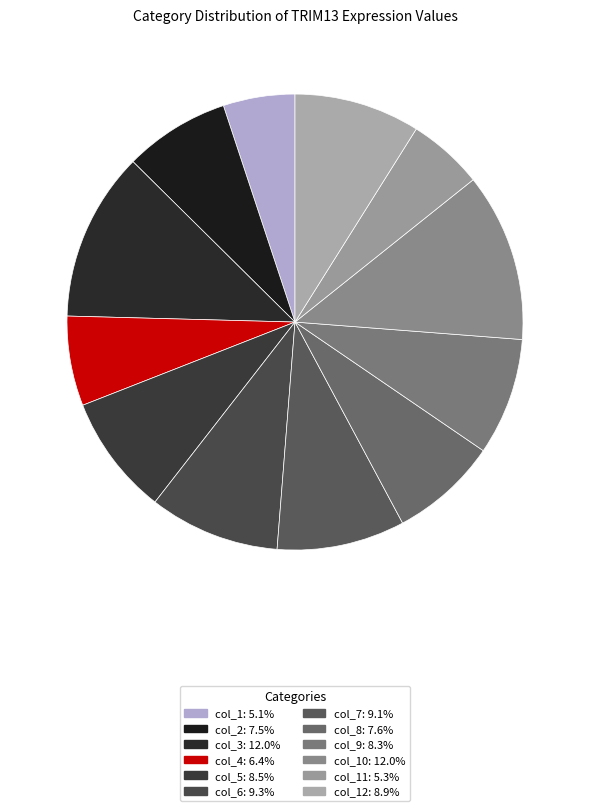

Is there any slice that represents more than half of the pie?

No